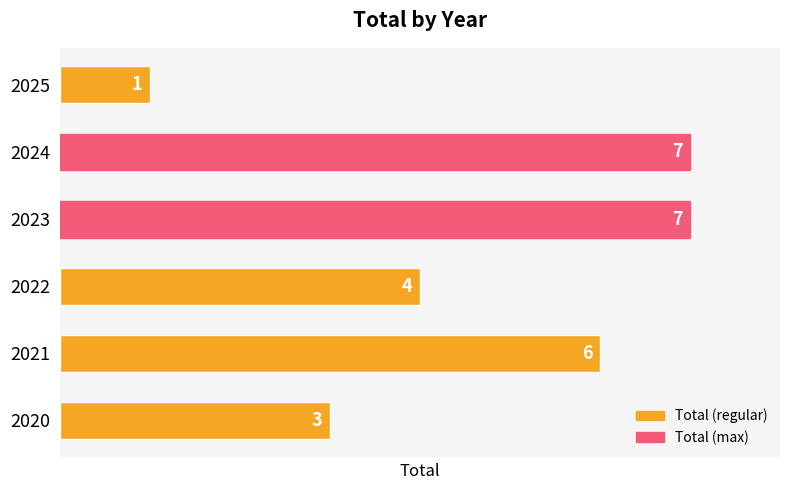

How many distinct data groups are displayed?

1